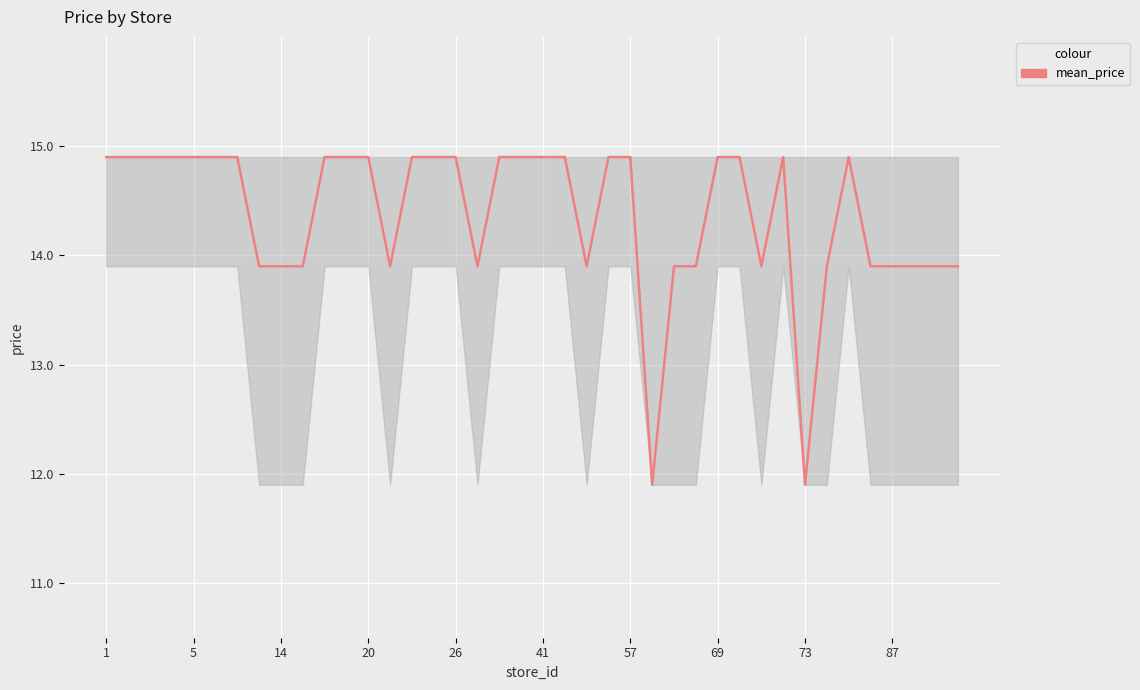

Between 21 and 1, which is larger?

21